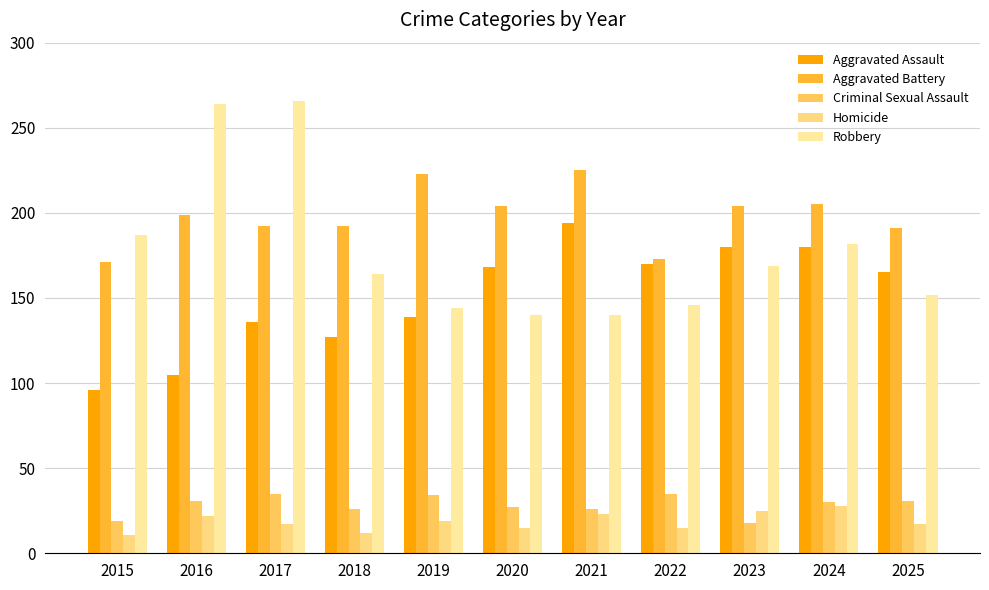

Which series has the largest total across all categories?

Aggravated Battery